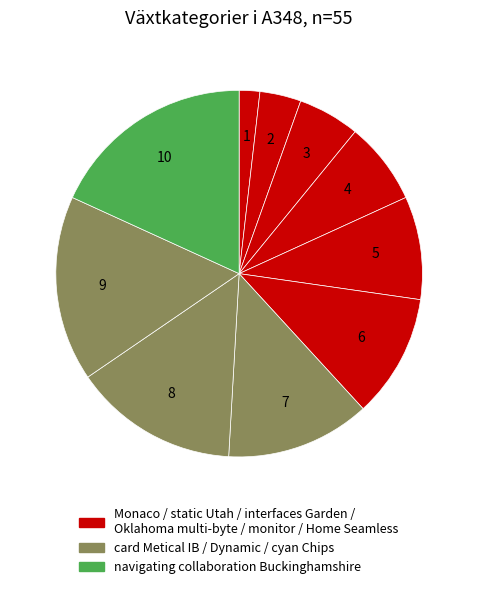

How many segments does this pie chart have?

10